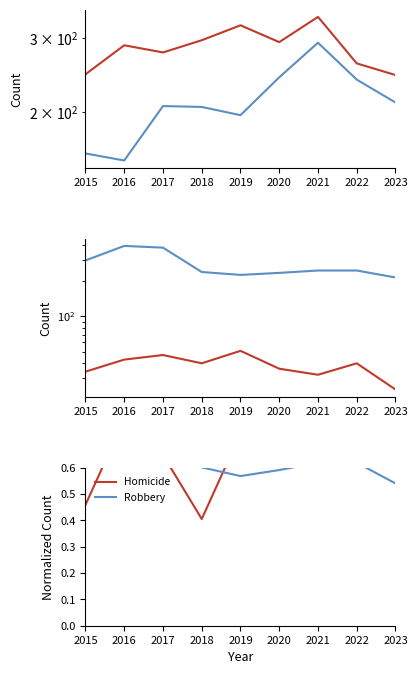

Does the chart display data point markers on the line(s)?

No